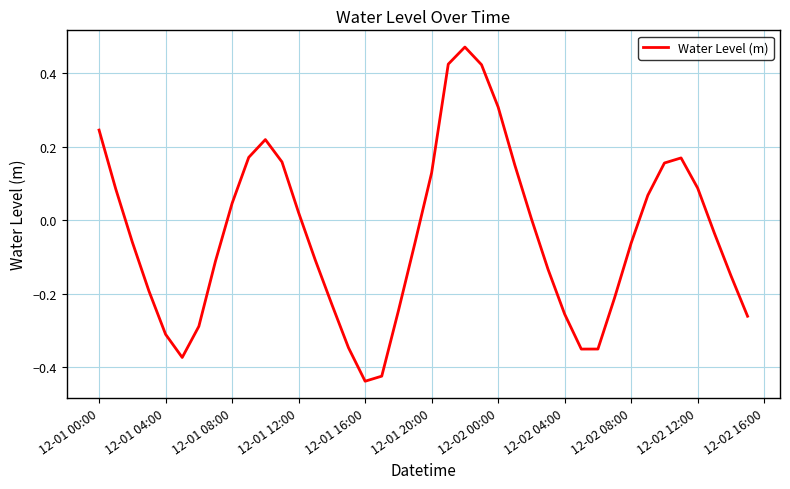

What is the difference between the maximum and minimum values?

0.9